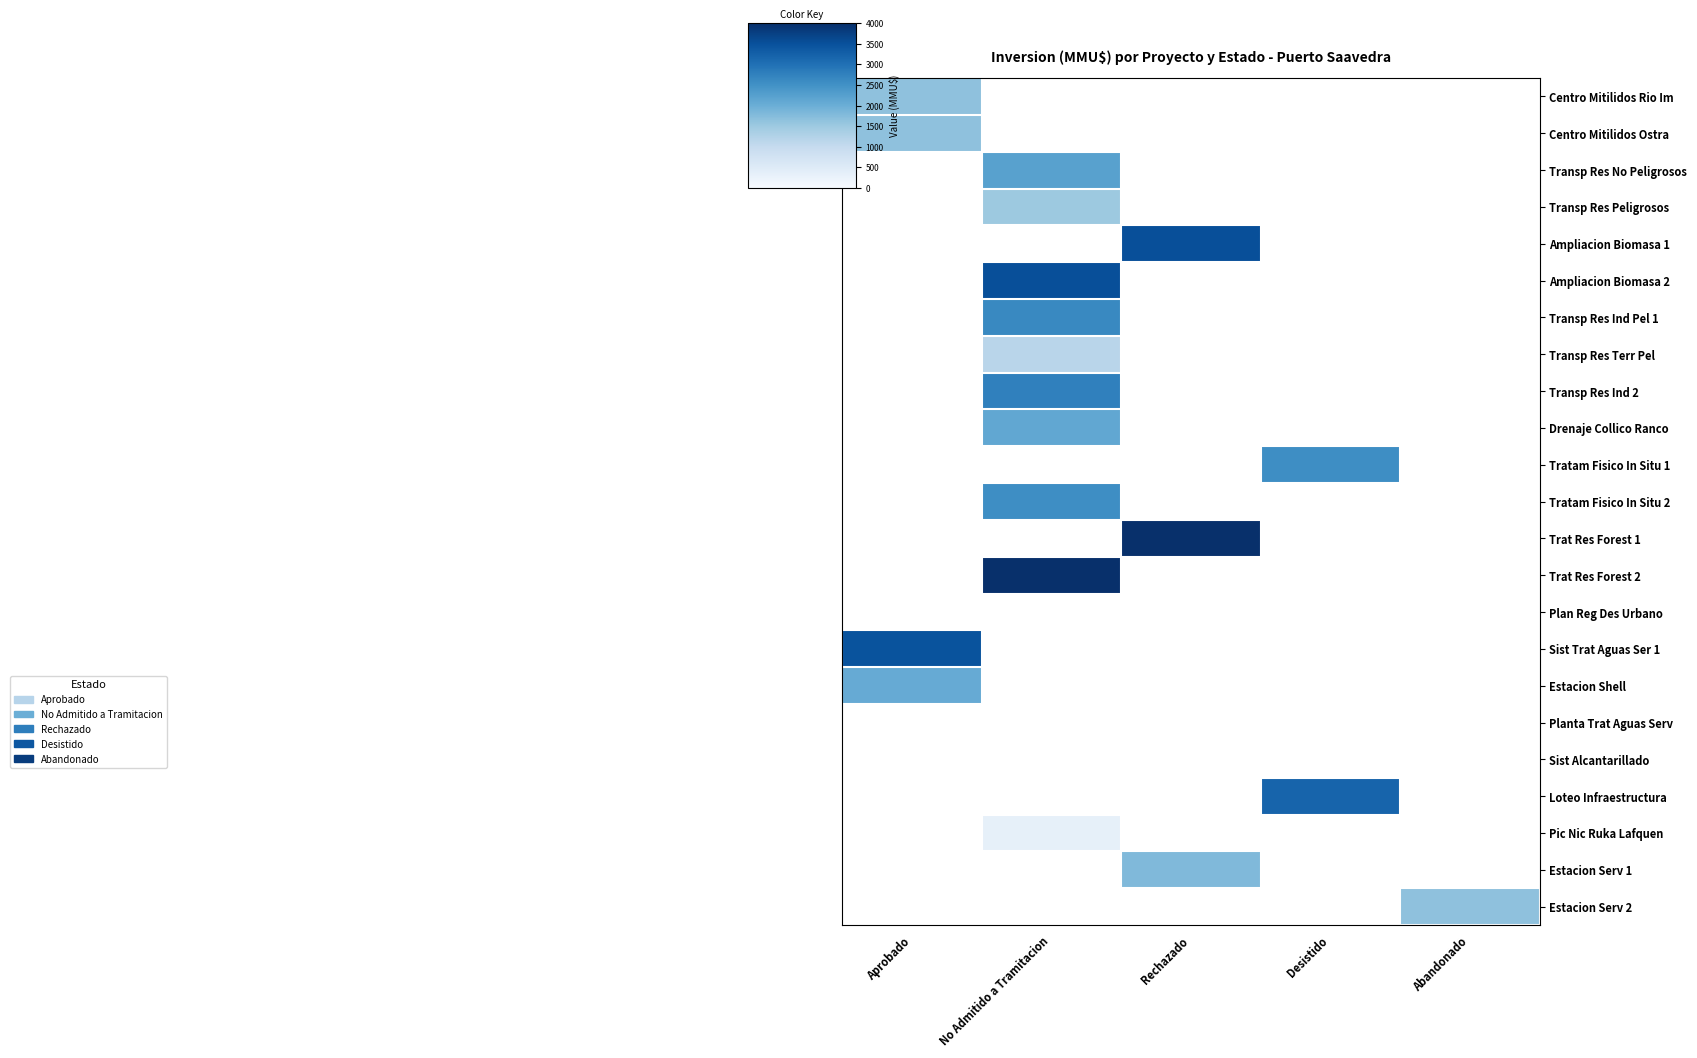

How many categories are shown in the chart?

5